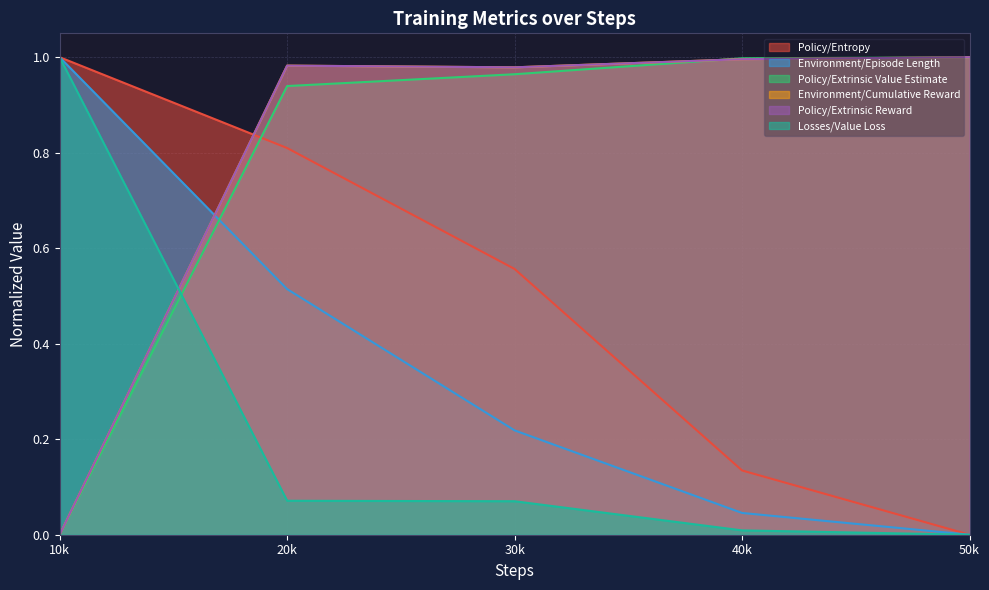

How many lines are shown in the chart?

6